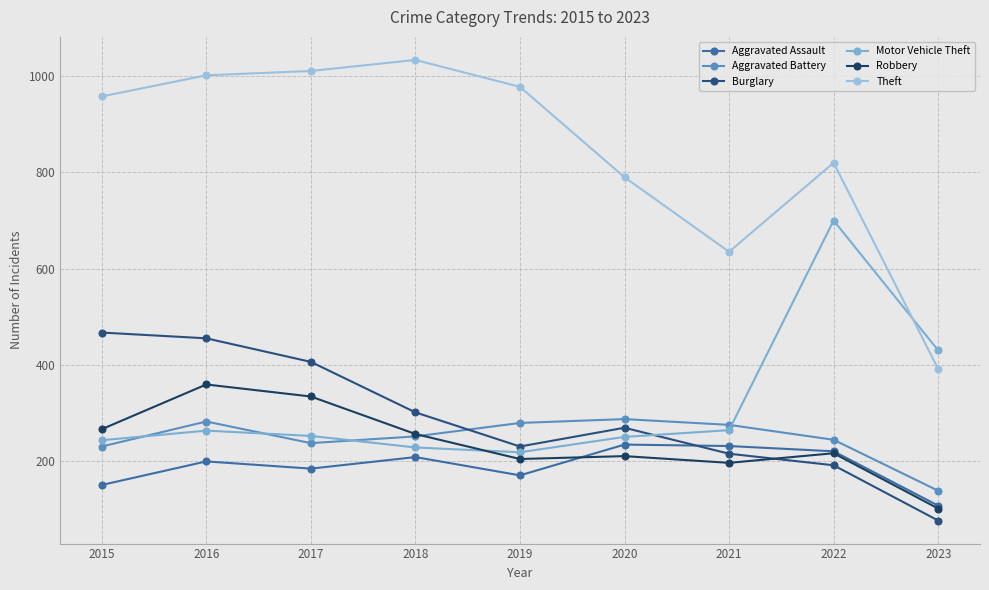

List the series in order of their peak value, lowest first.

Aggravated Assault, Aggravated Battery, Robbery, Burglary, Motor Vehicle Theft, Theft